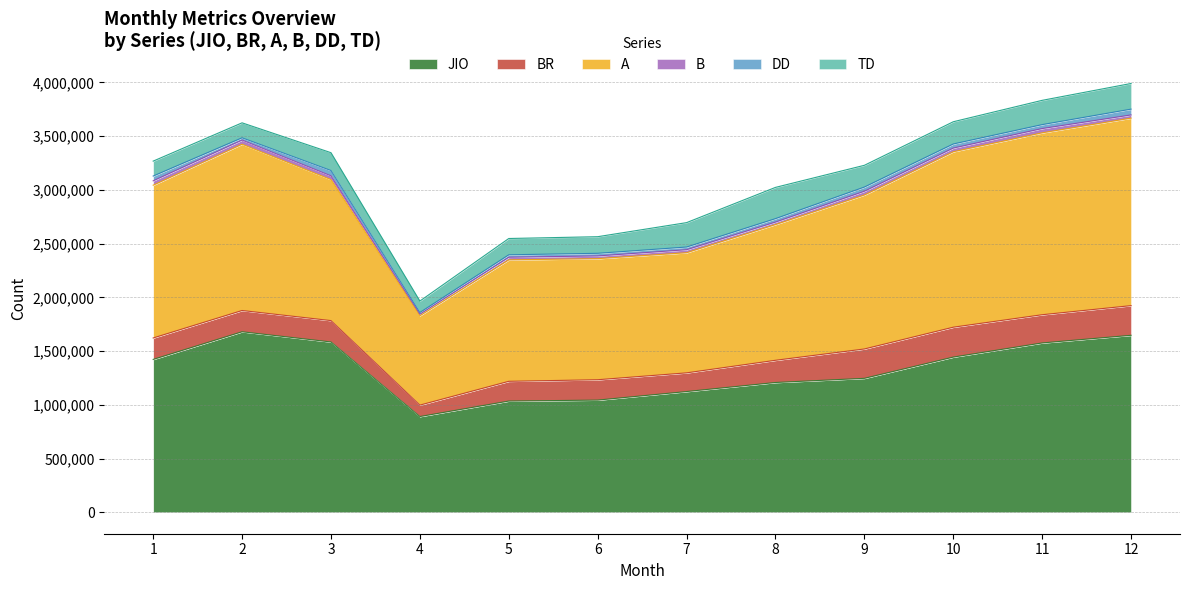

Which series has the largest total across all categories?

A